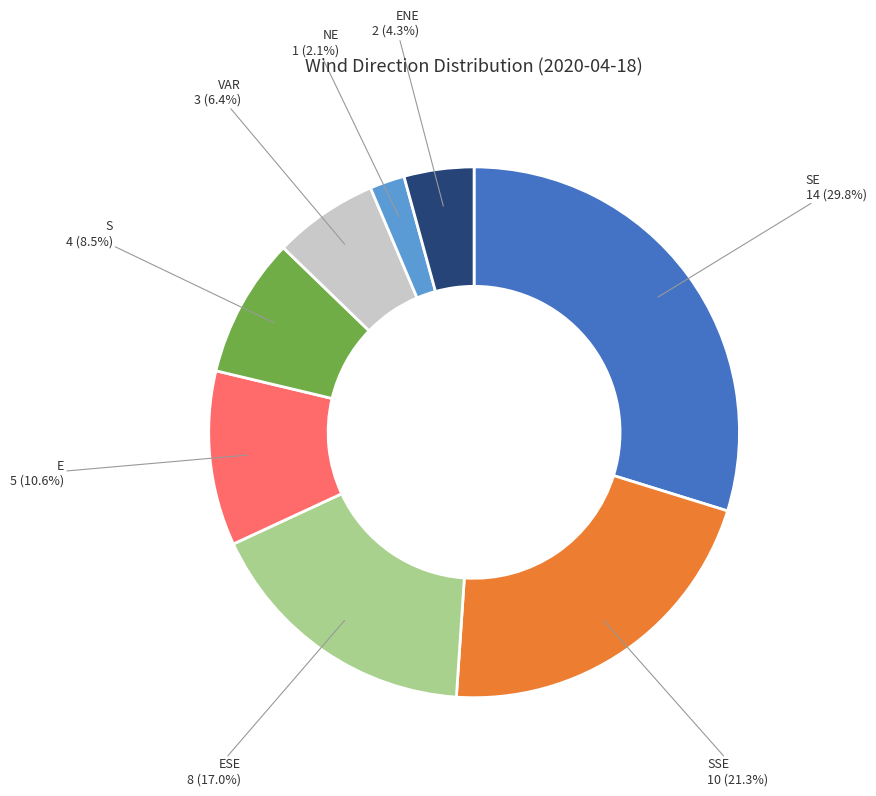

True or false: SSE accounts for 34% of the total.

False